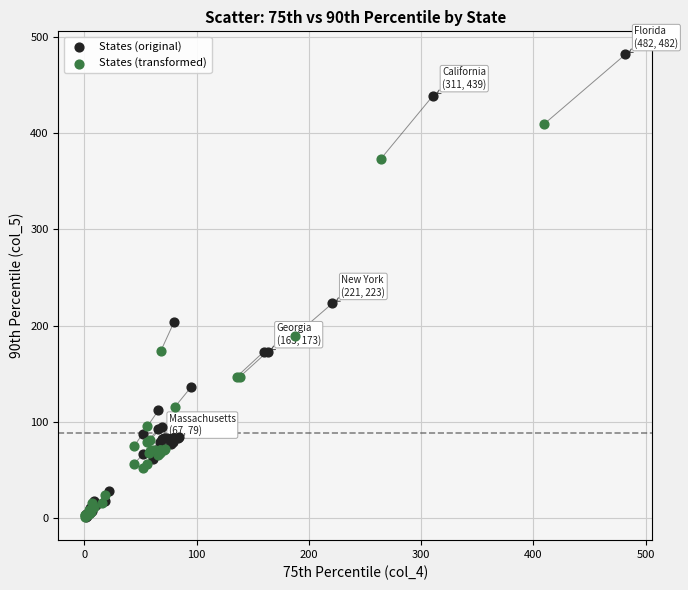

Which series has the largest Y range (max minus min)?

States (original)